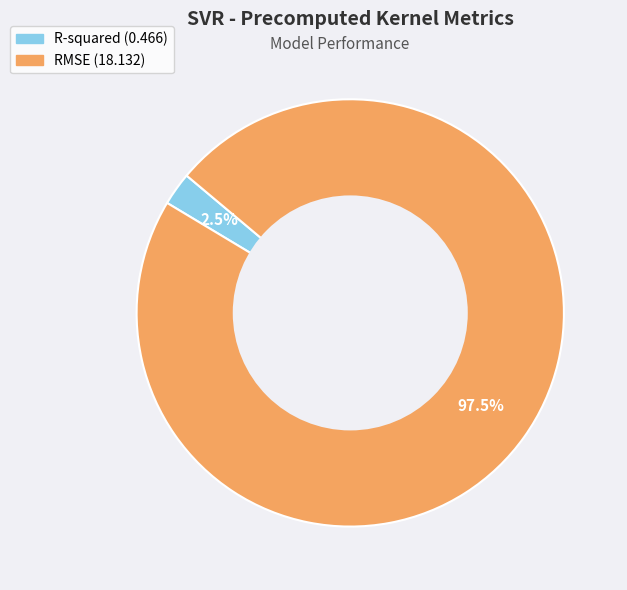

Which category accounts for the majority?

RMSE